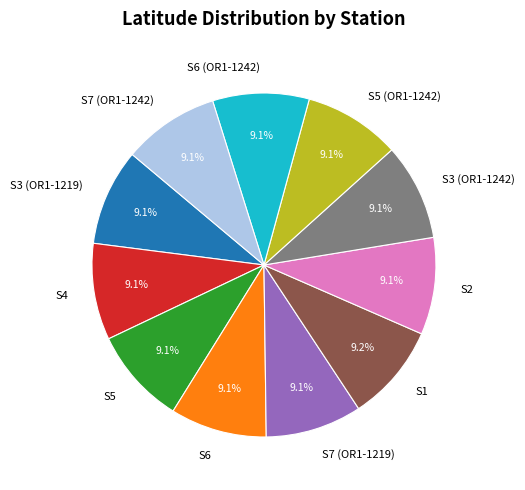

To the nearest percent, what portion does S5 represent?

9%